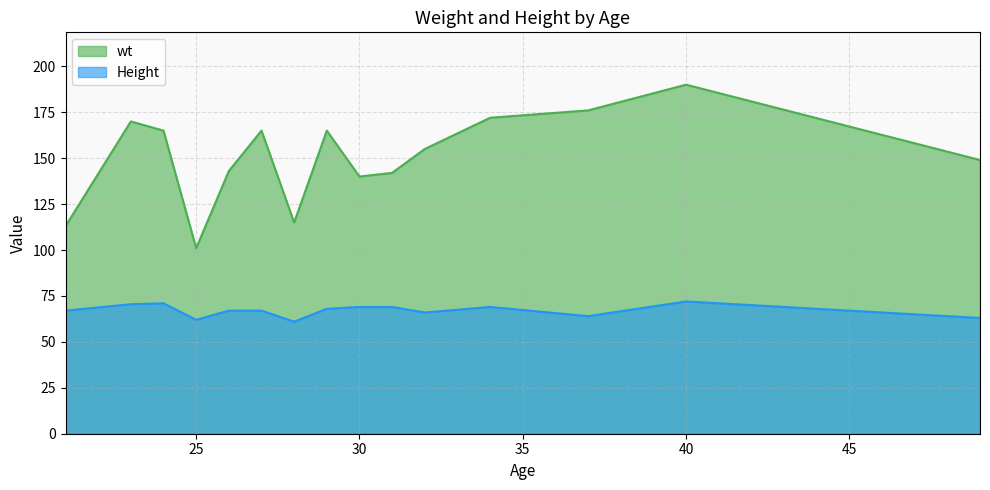

Which has a higher value, 30 or 24?

24